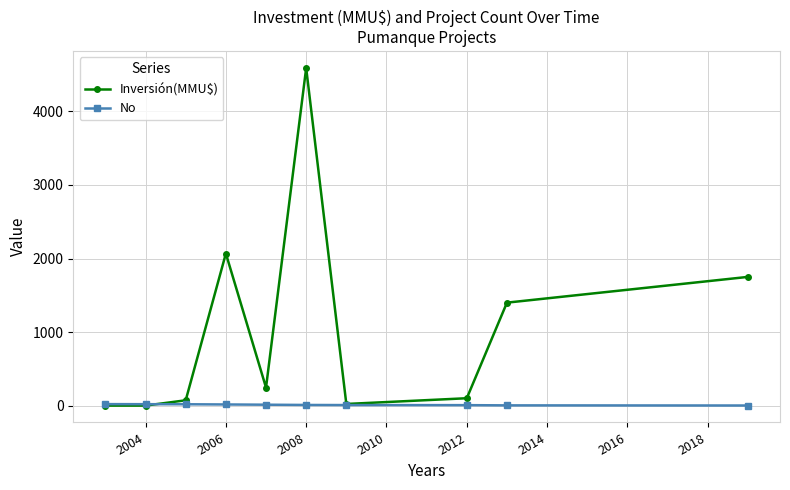

What is the value of the No point at the 9th from the left?

3.0